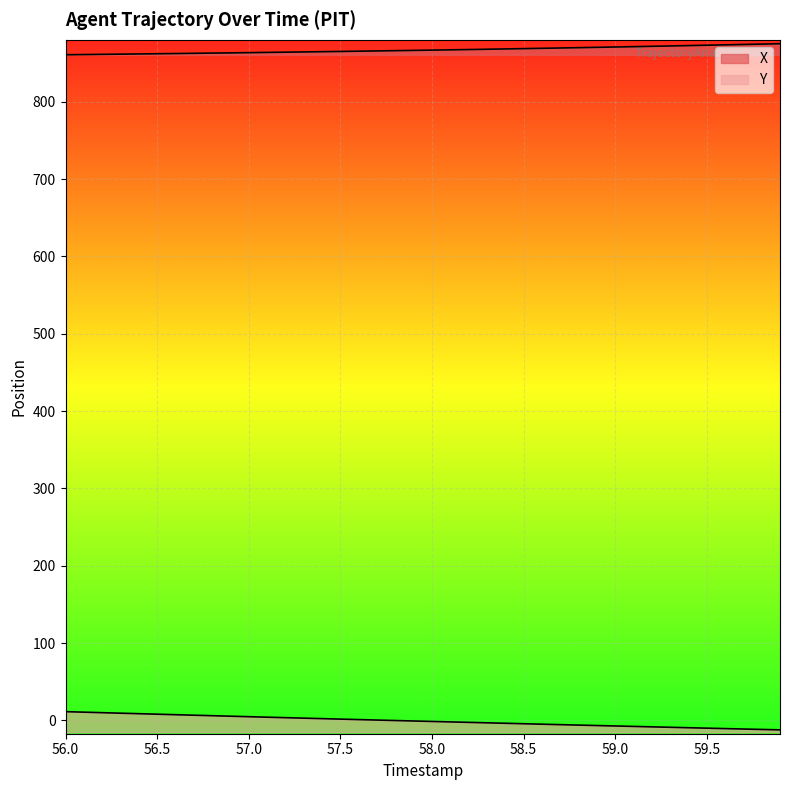

Which series has the largest total across all categories?

X